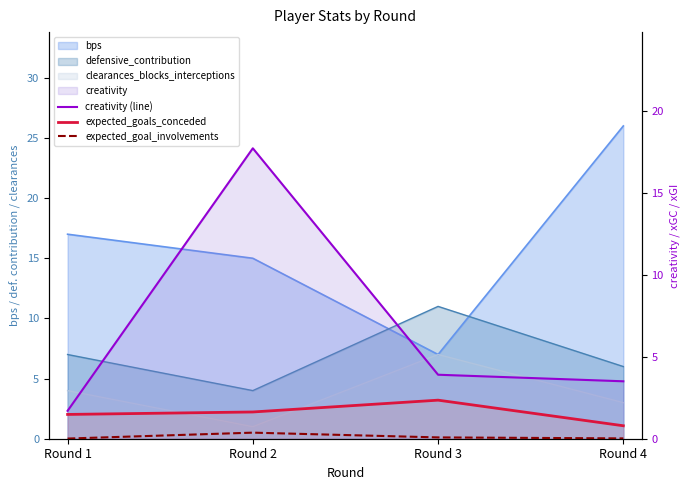

In expected_goals_conceded, how many points are higher than both neighbors (excluding endpoints)?

1